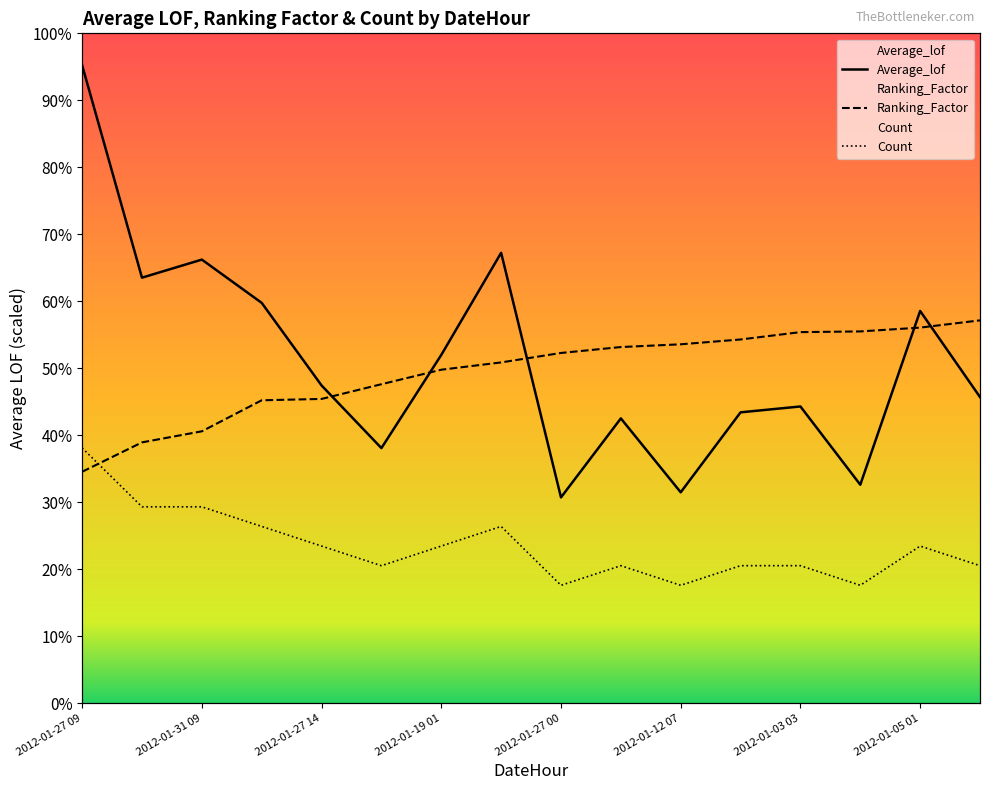

Which category has the lowest value in the Ranking_Factor series?

2012-01-27 09